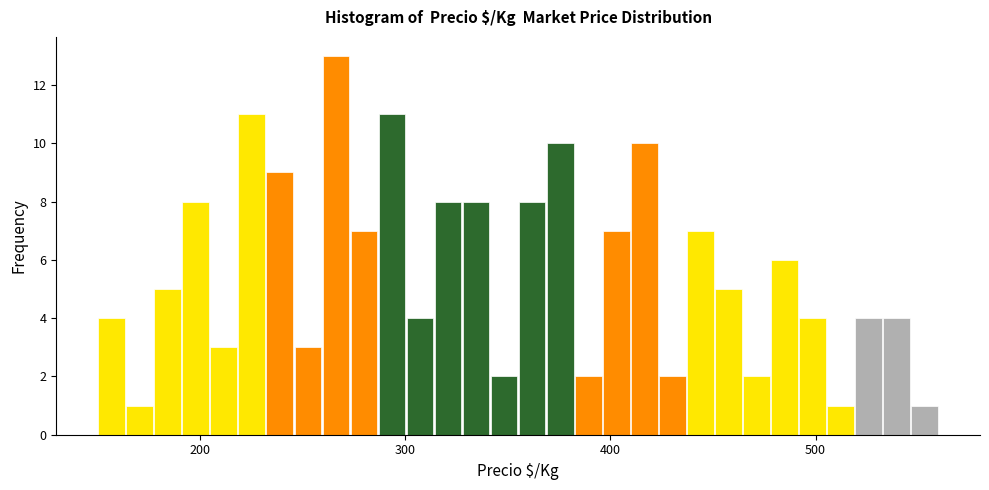

Around what value on the x-axis is the tallest bar? Give the approximate position of its centre, as read against the axis.

270